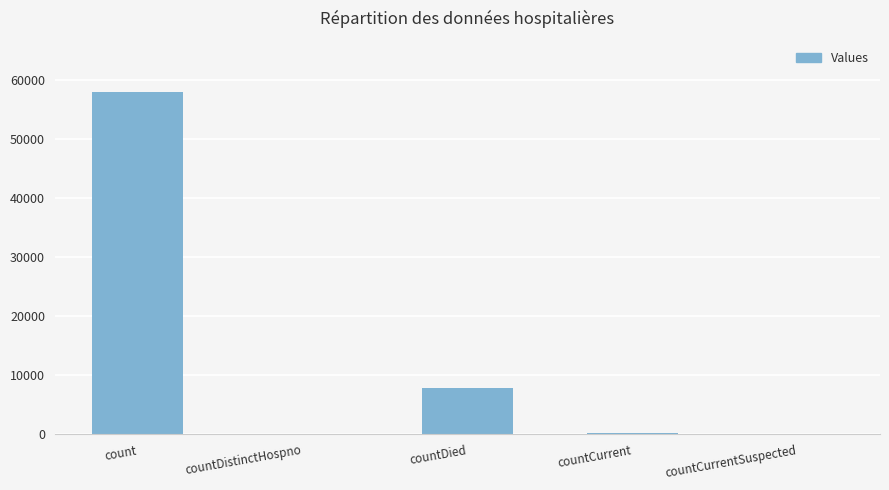

How many series are shown in this chart?

1